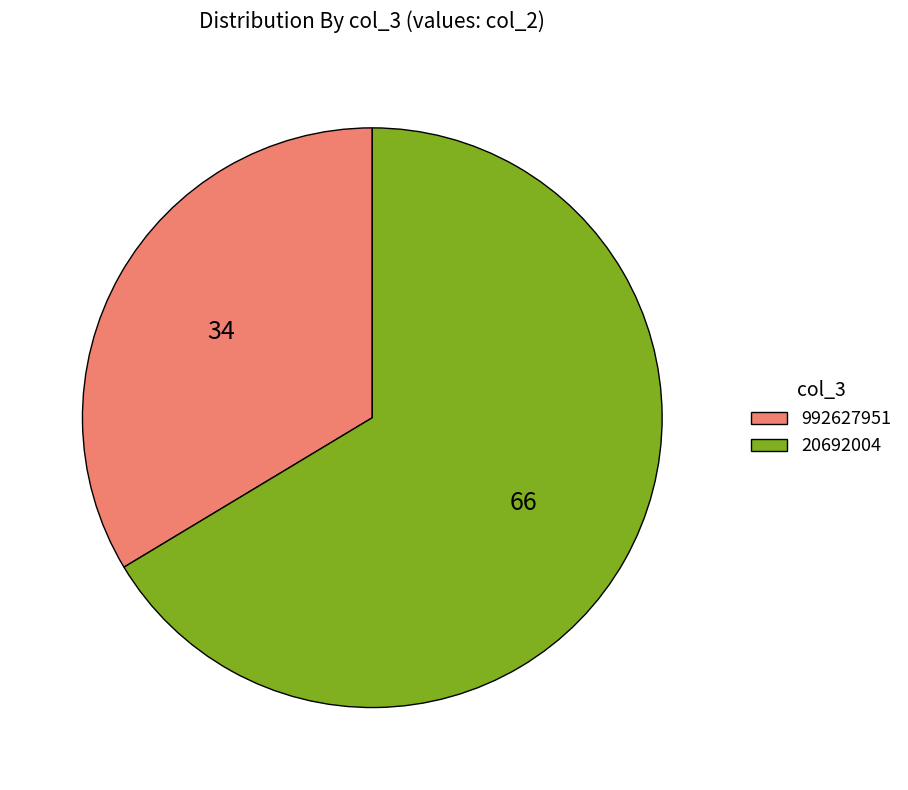

Rank the categories by value from lowest to highest.

992627951, 20692004